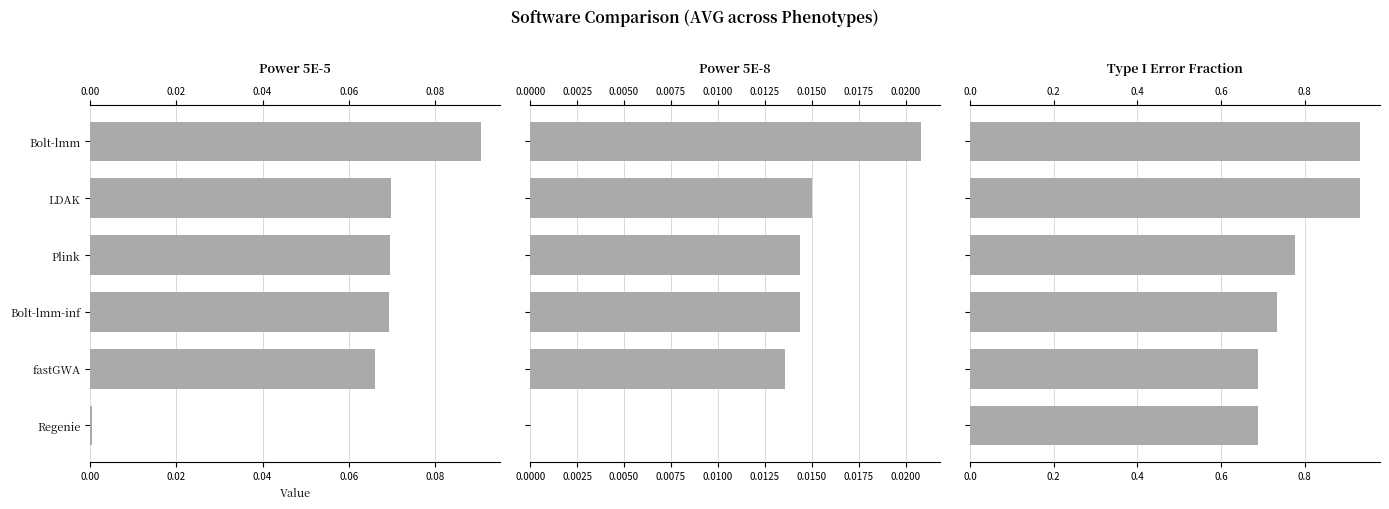

The Power 5E-5 series shows 0.0 at Bolt-lmm-inf. True or false?

False